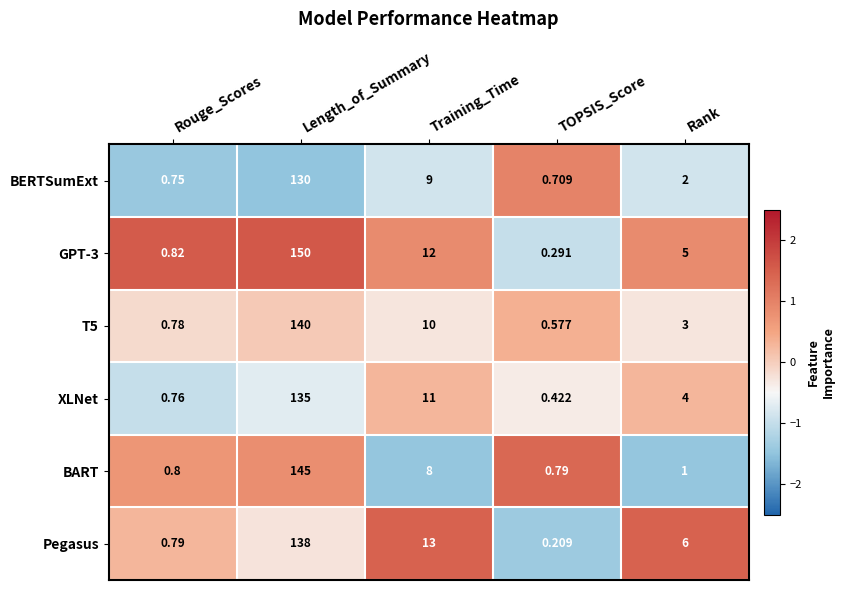

What is the maximum value shown in the chart?

150.0